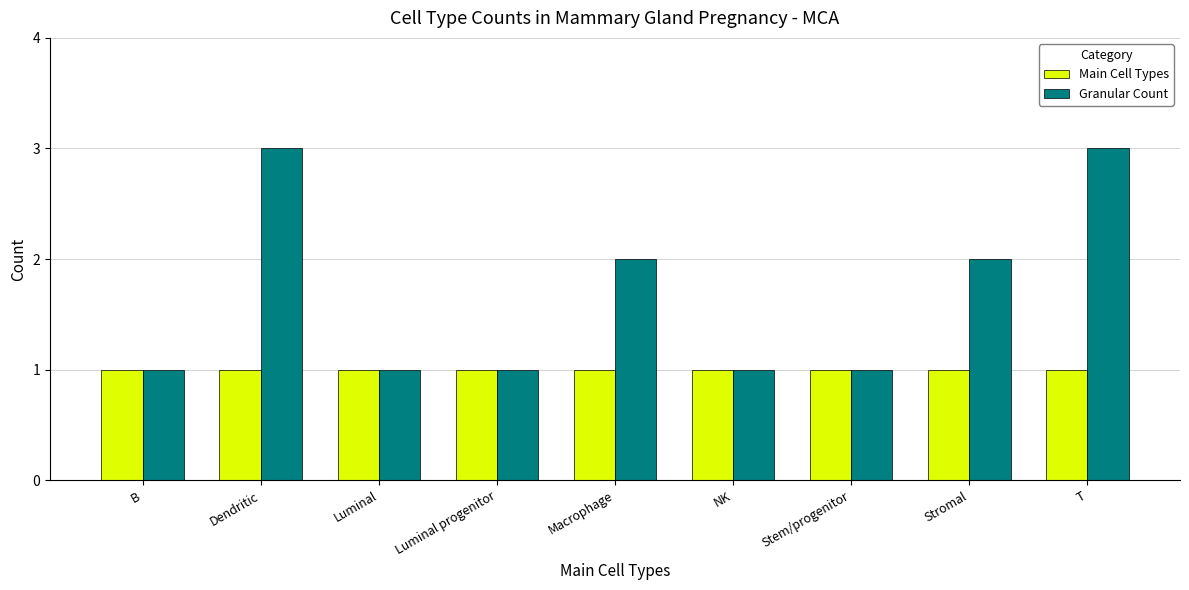

Which series changed the most between Luminal progenitor and Stromal?

Granular Count